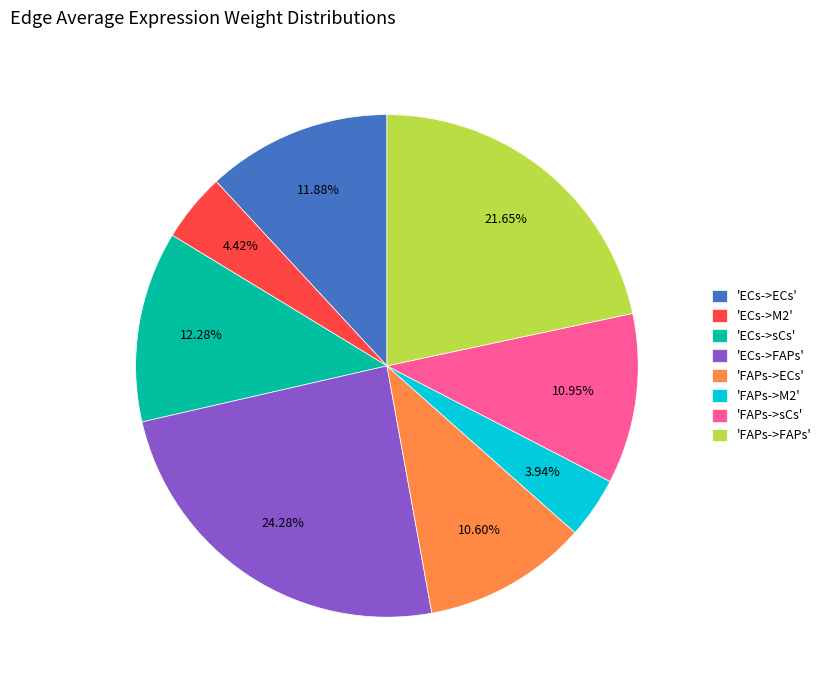

Between 'FAPs->ECs' and 'ECs->M2', which is larger?

'FAPs->ECs'